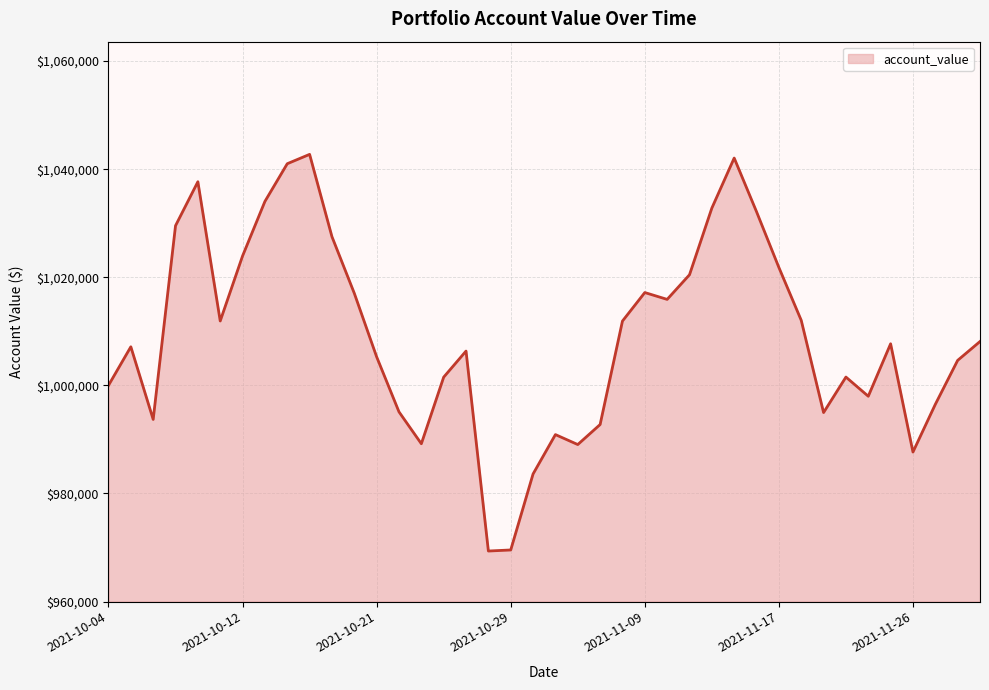

What is the minimum value shown in the chart?

969345.6